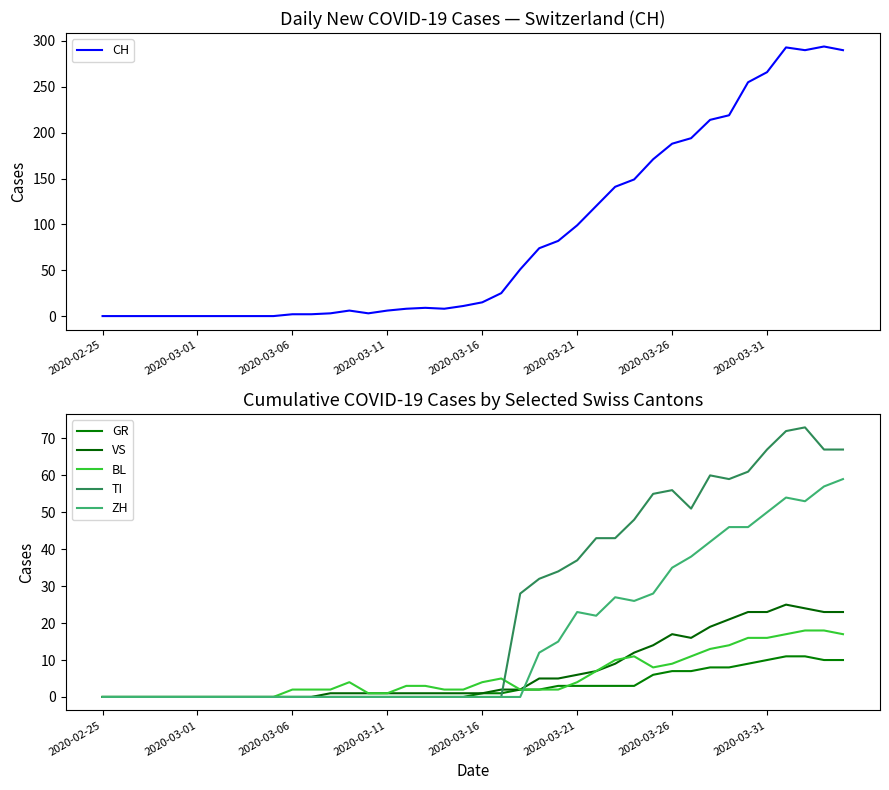

What is the total value across all series at 34?

410